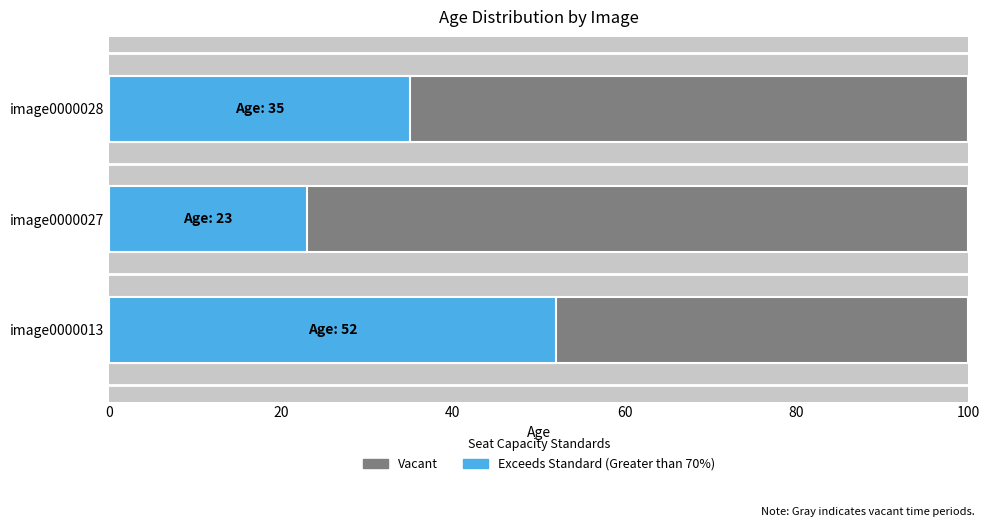

Reading right to left, transcribe all the data shown in this chart.

35	23	52